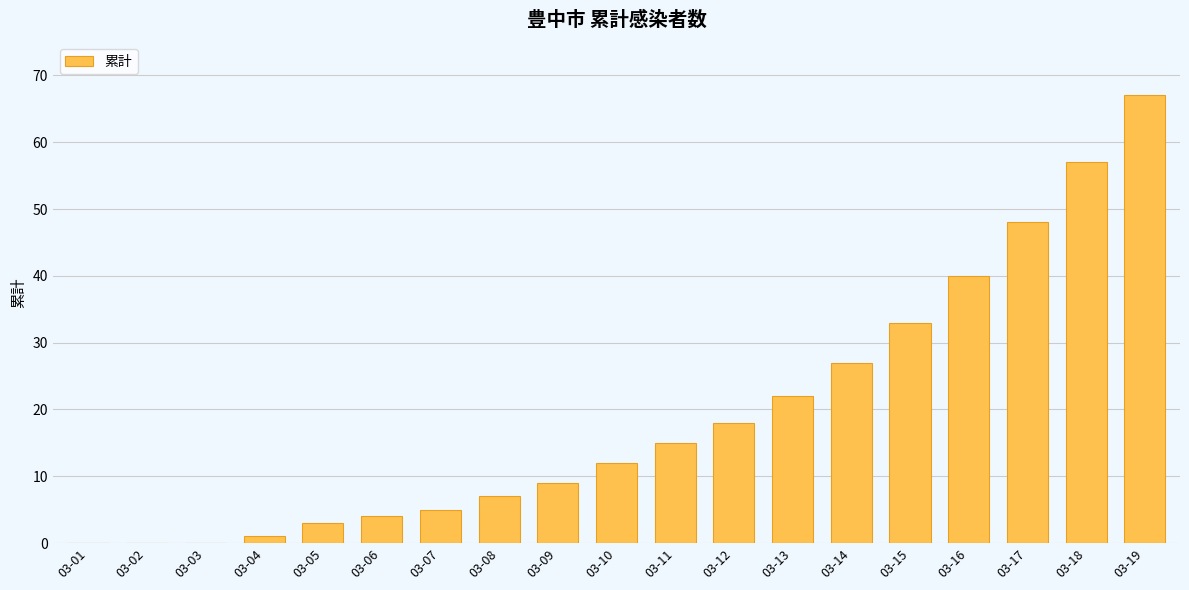

What is the maximum value shown in the chart?

67